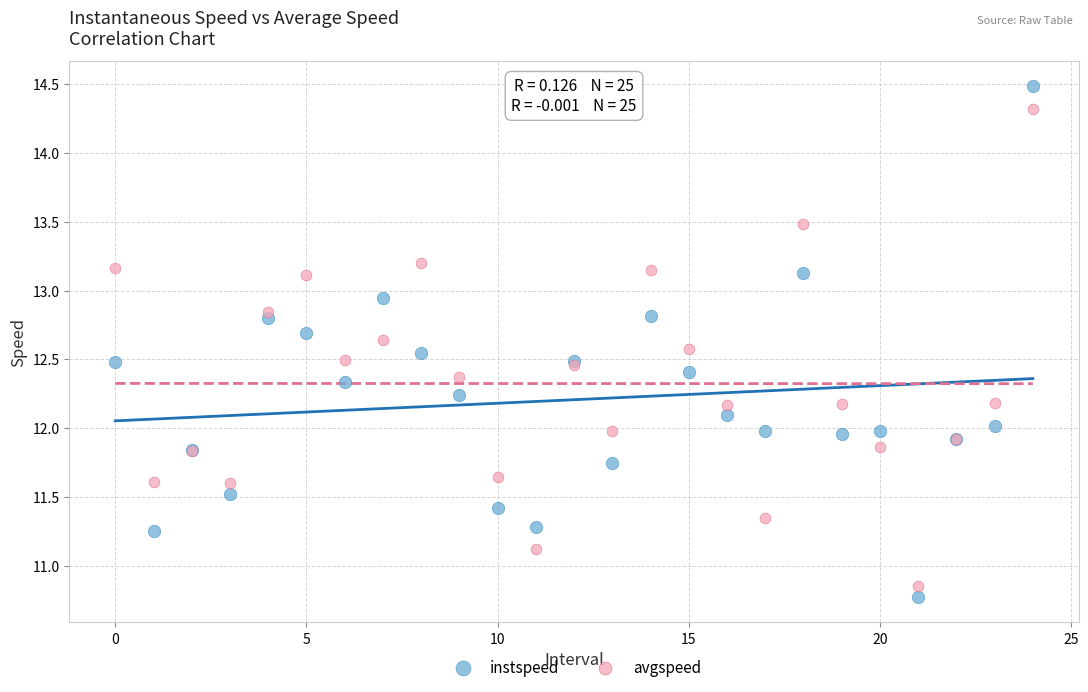

Which series has the largest Y range (max minus min)?

instspeed